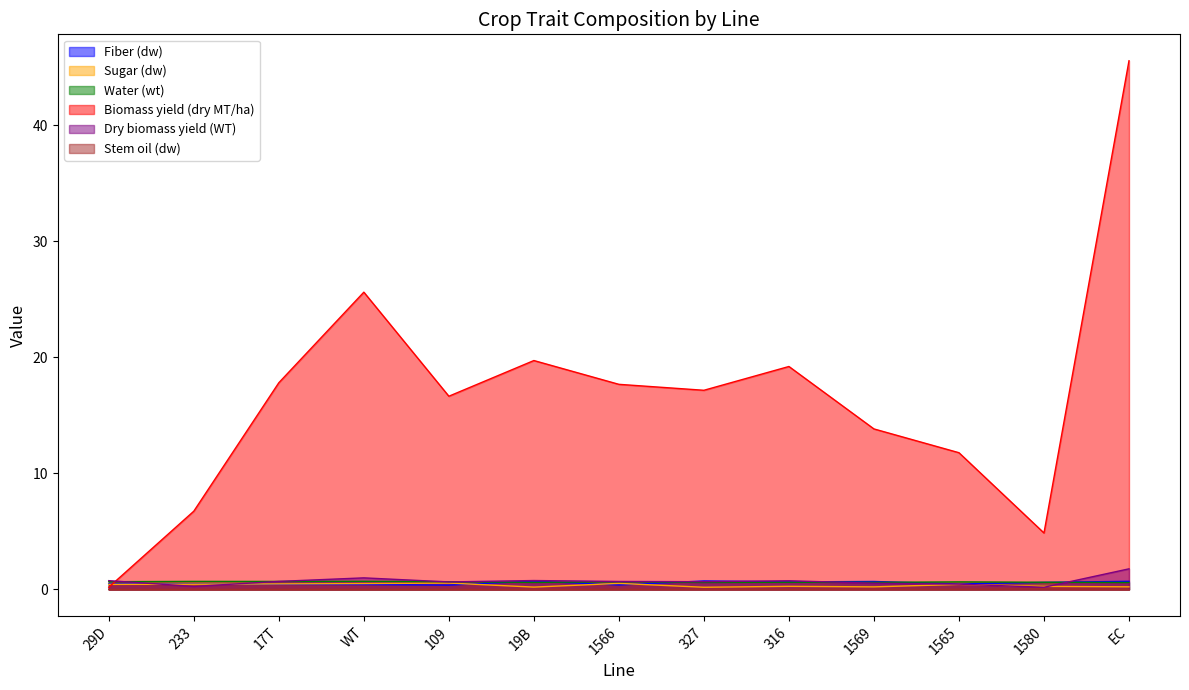

Which series has the largest total across all categories?

Biomass yield (dry MT/ha)